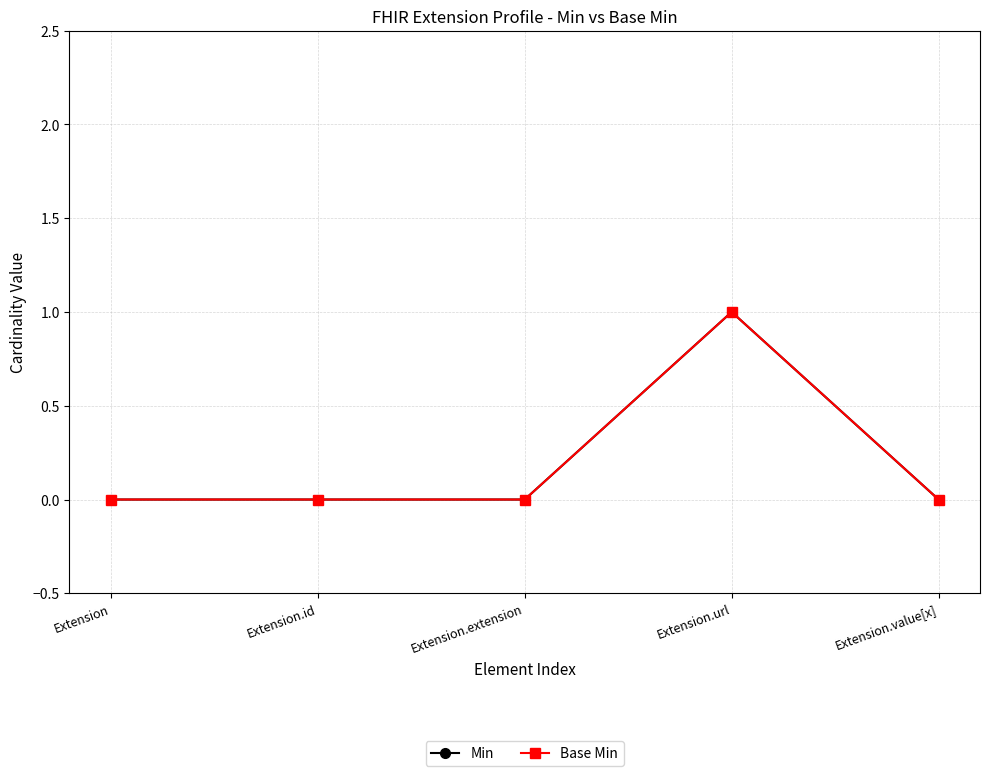

Does the chart have visible grid lines?

Yes